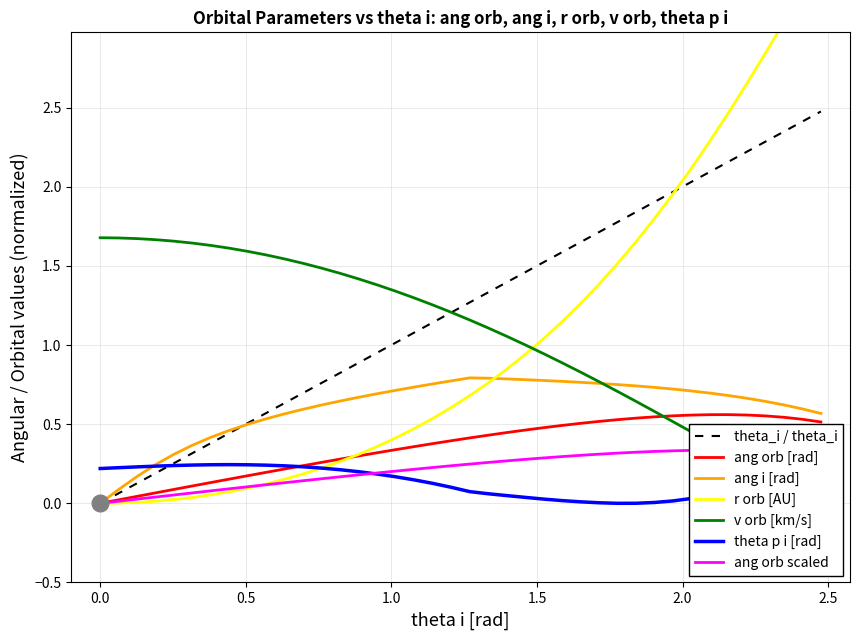

What is the difference between the second highest and second lowest values in the ang_i series?

0.7